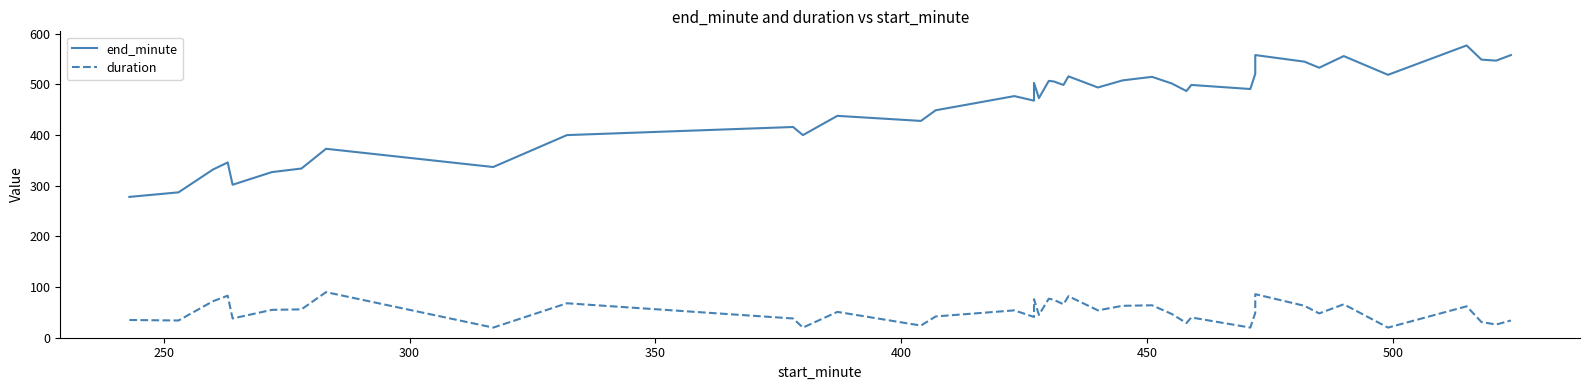

What are all the series names shown in the legend?

end_minute, duration